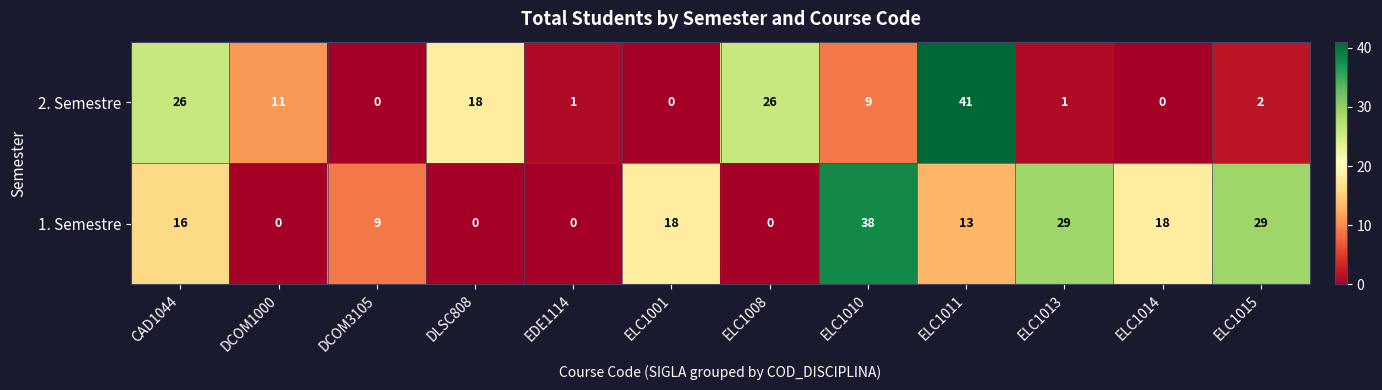

Is it true that 1. Semestre equals 24 at CAD1044?

False